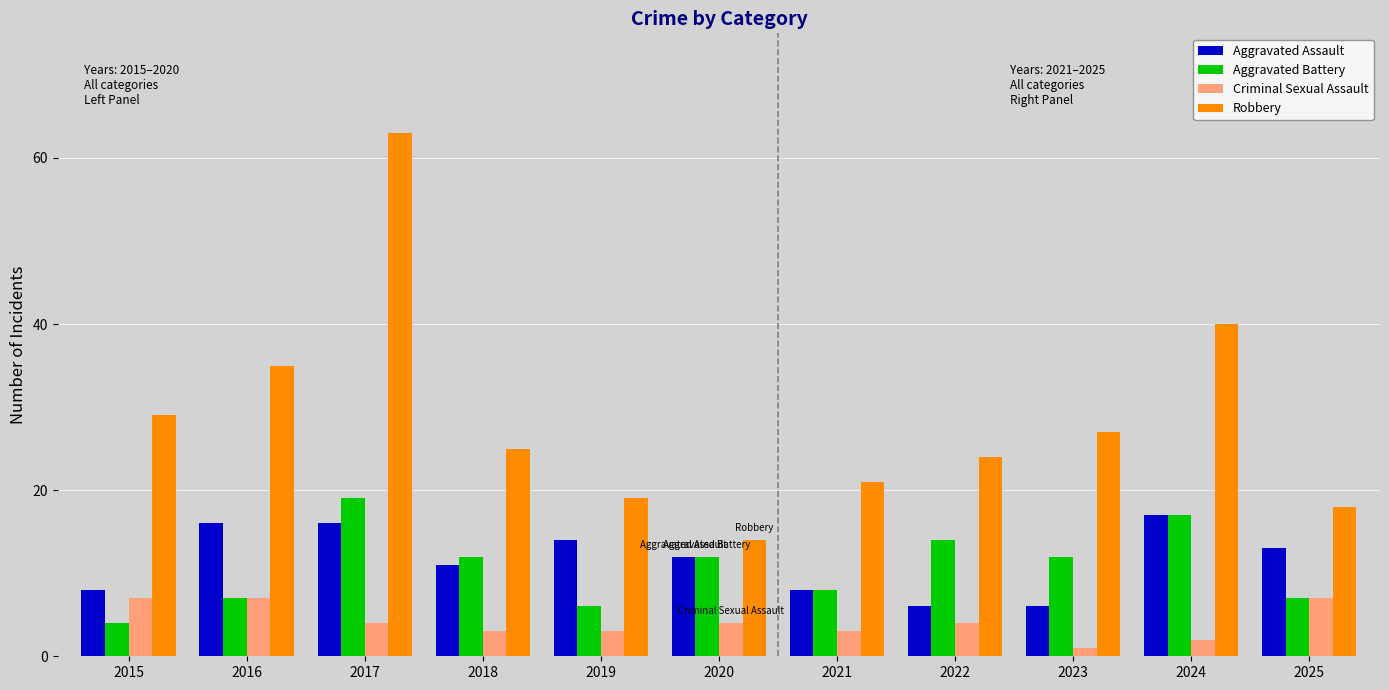

At which category is the sum across all series the highest?

2017